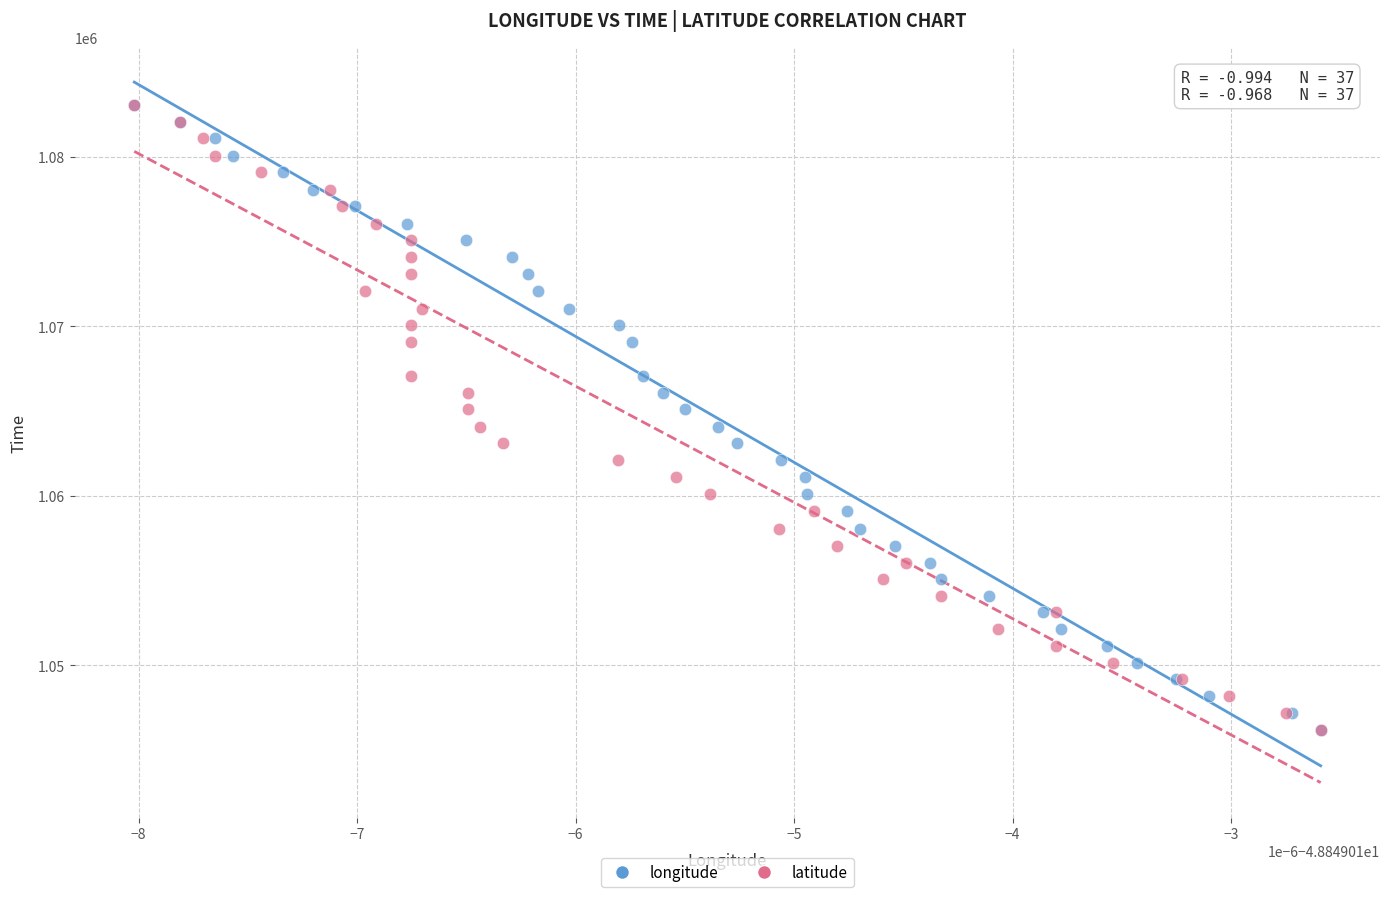

What are all the series names shown in the legend?

longitude, latitude